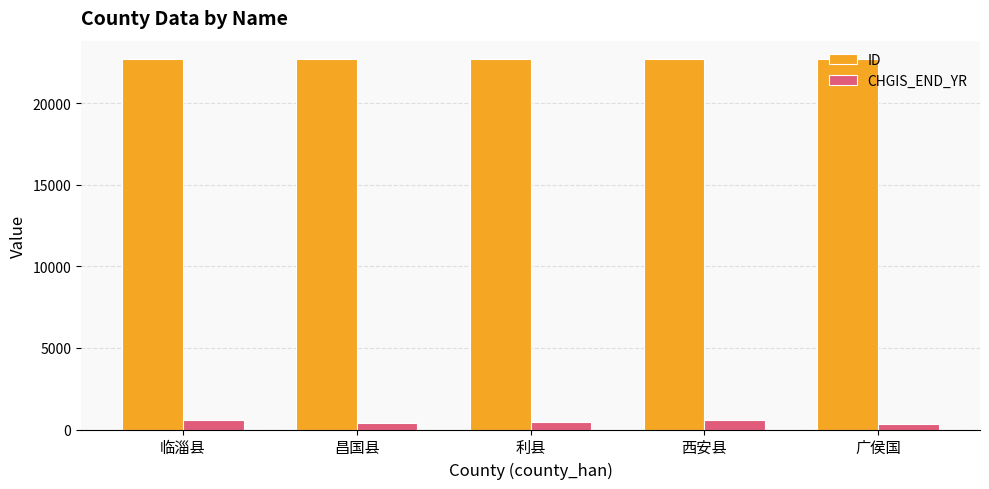

At 广侯国, list the series in order from largest to smallest.

ID, CHGIS_END_YR